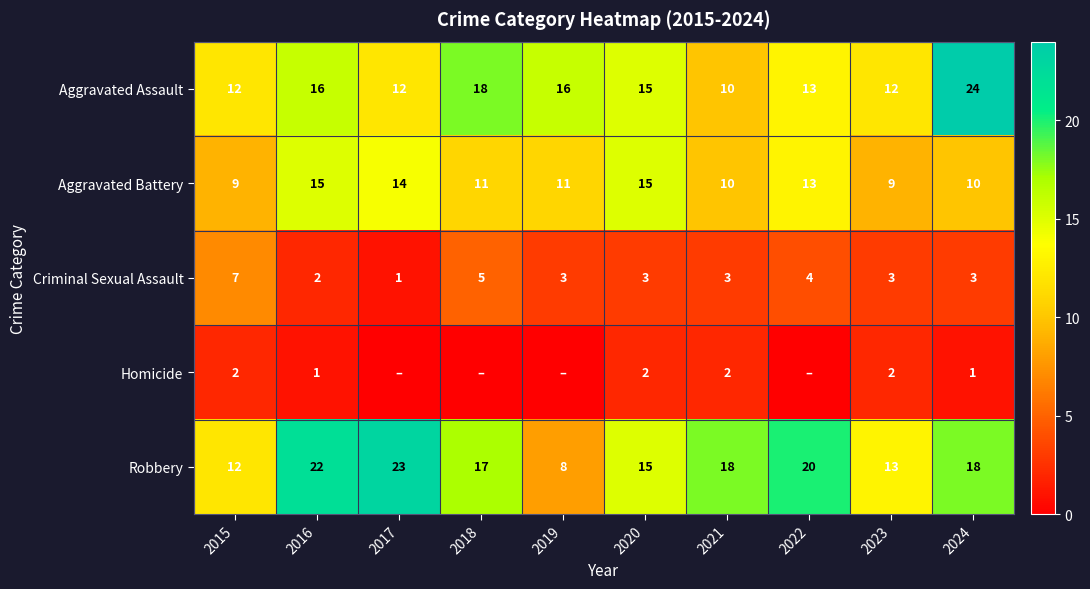

Between 2019 and 2022, which is larger?

2019